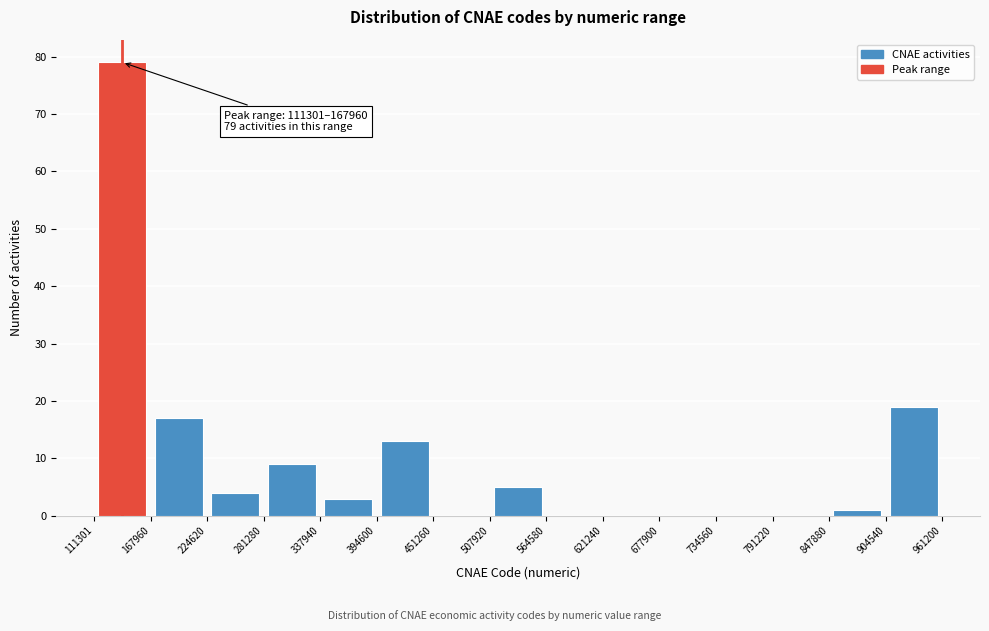

Over which range of the x-axis is the bar tallest?

111301 to 167960